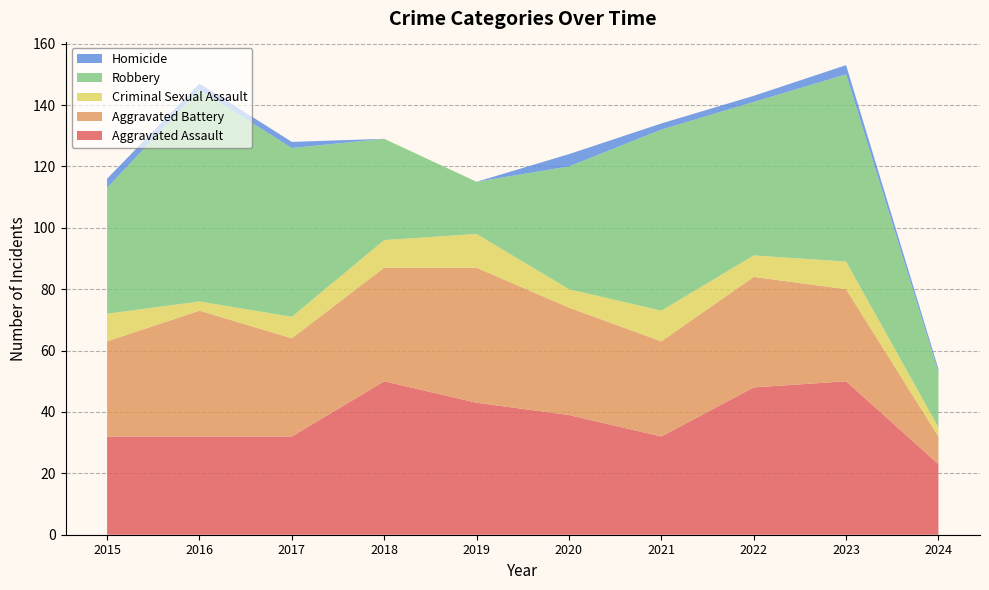

Reading right to left, transcribe all the data shown in this chart.

Aggravated Assault: 2024=23	2023=50	2022=48	2021=32	2020=39	2019=43	2018=50	2017=32	2016=32	2015=32
Aggravated Battery: 2024=9	2023=30	2022=36	2021=31	2020=35	2019=44	2018=37	2017=32	2016=41	2015=31
Criminal Sexual Assault: 2024=3	2023=9	2022=7	2021=10	2020=6	2019=11	2018=9	2017=7	2016=3	2015=9
Robbery: 2024=18	2023=61	2022=50	2021=59	2020=40	2019=17	2018=33	2017=55	2016=69	2015=41
Homicide: 2024=1	2023=3	2022=2	2021=2	2020=4	2019=0	2018=0	2017=2	2016=2	2015=3